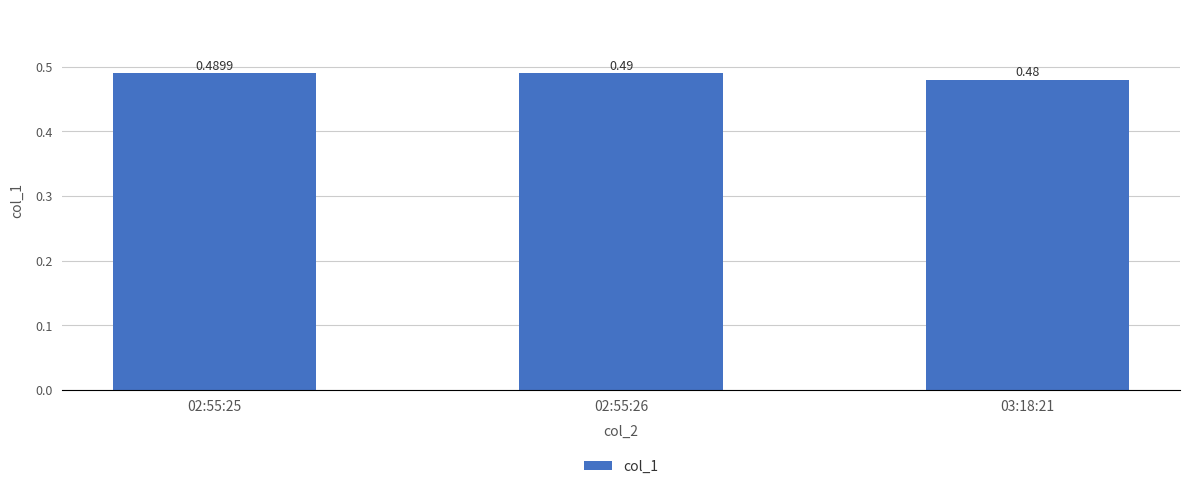

What is the label of the 1st bar from the right?

03:18:21